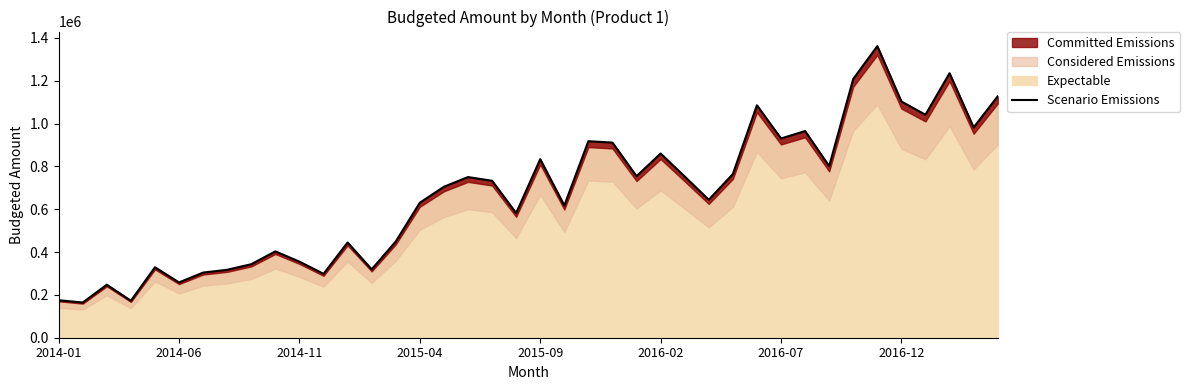

What is the approximate value at 23?

911243.9